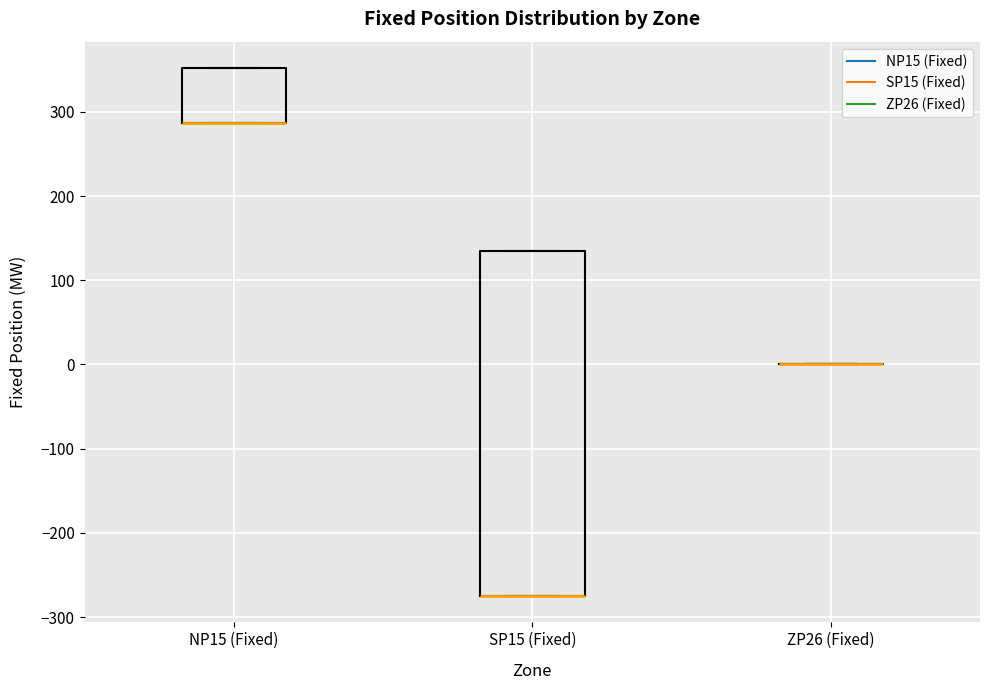

Reading left to right, transcribe this box plot: for each box, give where its median line is, the range the box spans, and where its two whiskers end, as read against the y-axis. The values are not printed on the chart, so give them approximately, as read against the axis.

NP15 (Fixed): median 290 (drawn on the box's lower edge), box 290 to 350, whiskers 290 to 350
SP15 (Fixed): median -270 (drawn on the box's lower edge), box -270 to 140, whiskers -270 to 140
ZP26 (Fixed): box collapsed to a line at 0, whiskers 0 to 0